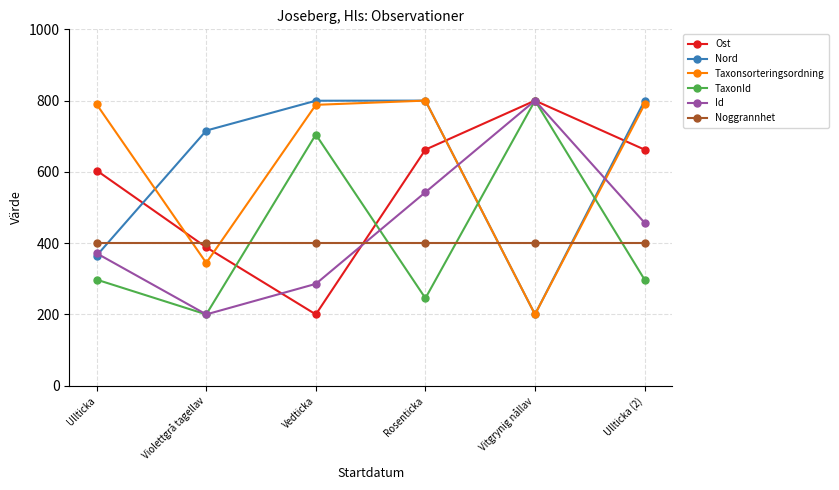

What is the label of the 6th point from the left?

Ullticka (2)